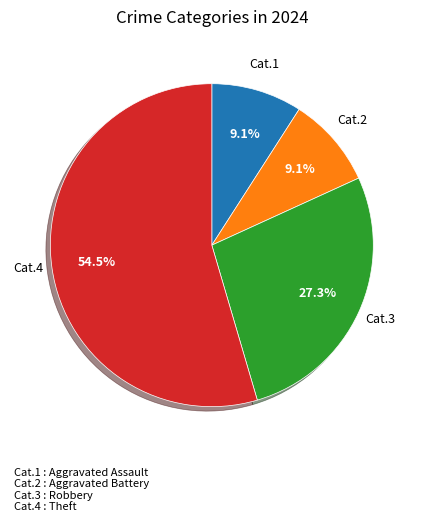

Is there any slice that represents more than half of the pie?

Yes